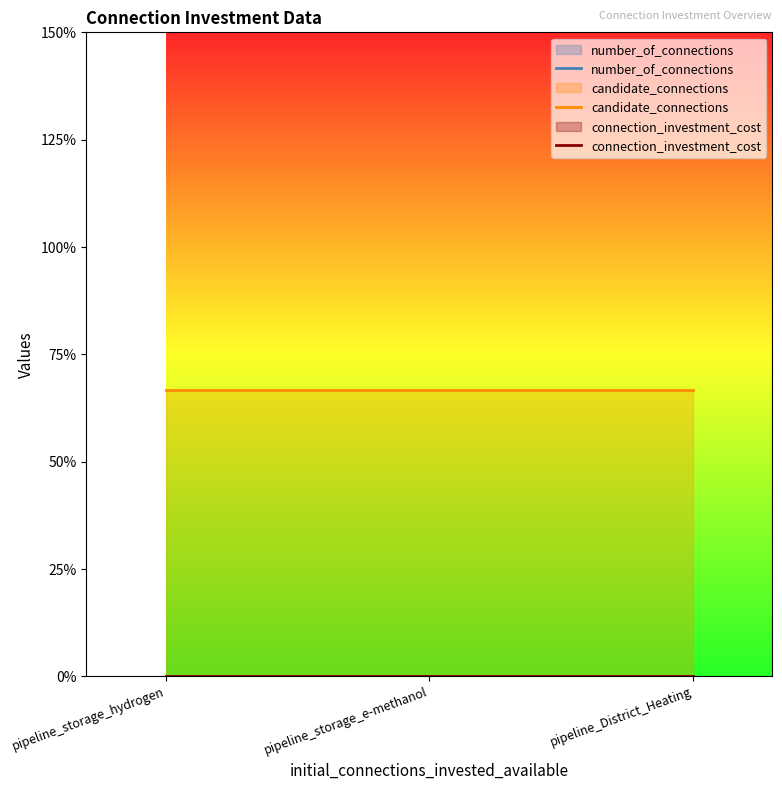

What is the average value of the candidate_connections series?

0.7